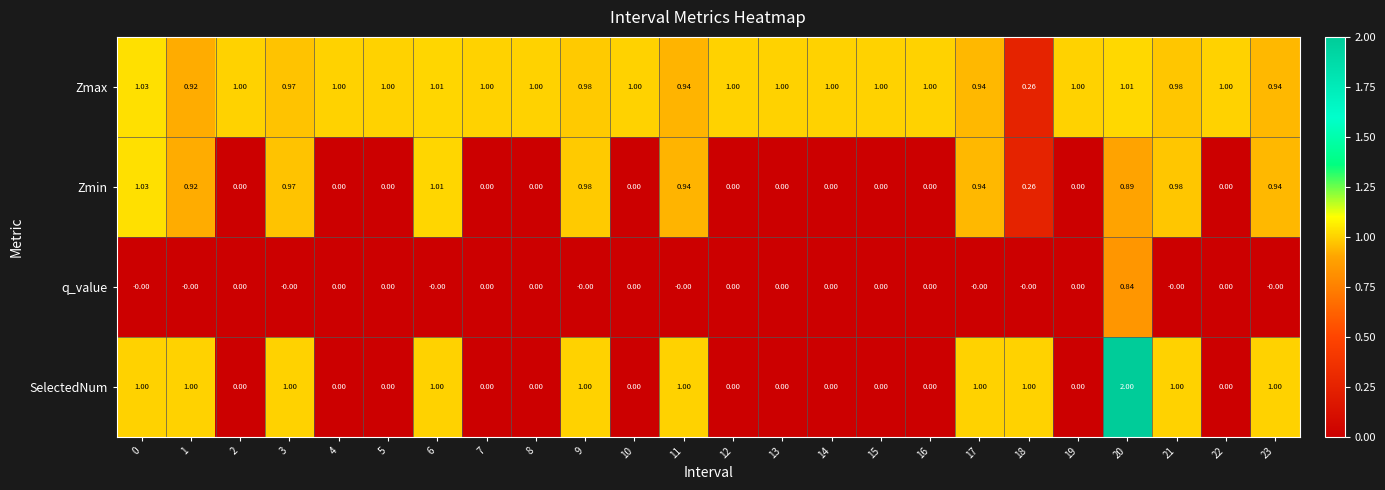

Which series has the largest total across all categories?

Zmax